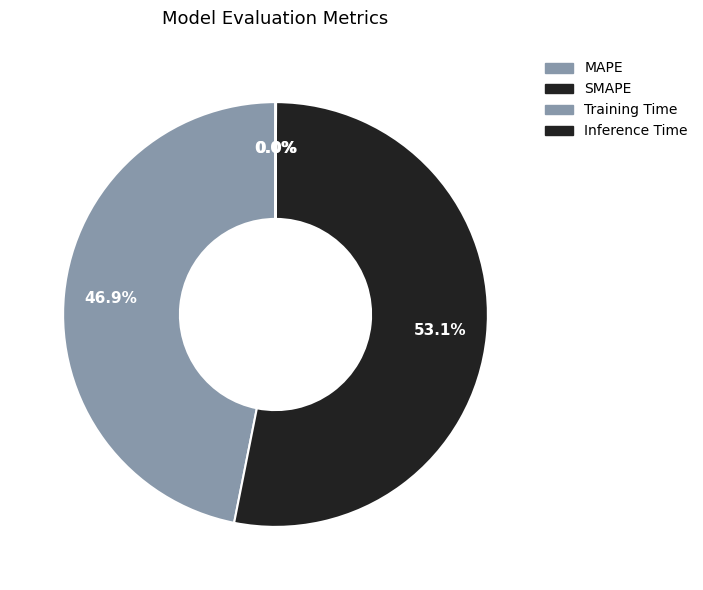

Which category accounts for the majority?

SMAPE